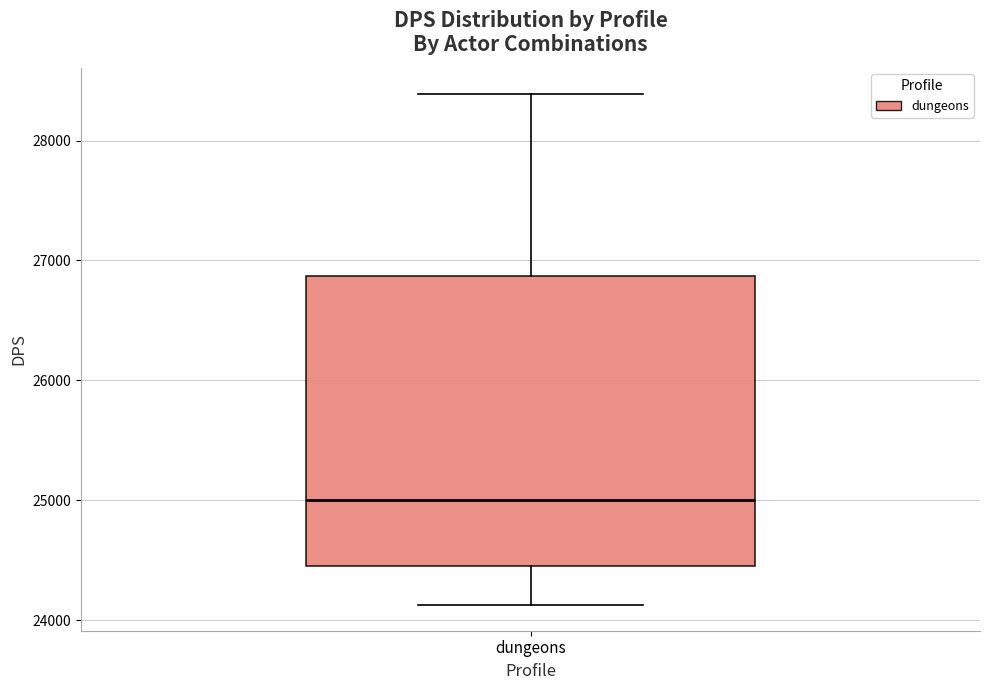

Read this box plot against the y-axis: the position of the median line, the range covered by the box, and the ends of both whiskers. The values are not printed on the chart, so give them approximately, as read against the axis.

median 25000, box 24400 to 26900, whiskers 24100 to 28400